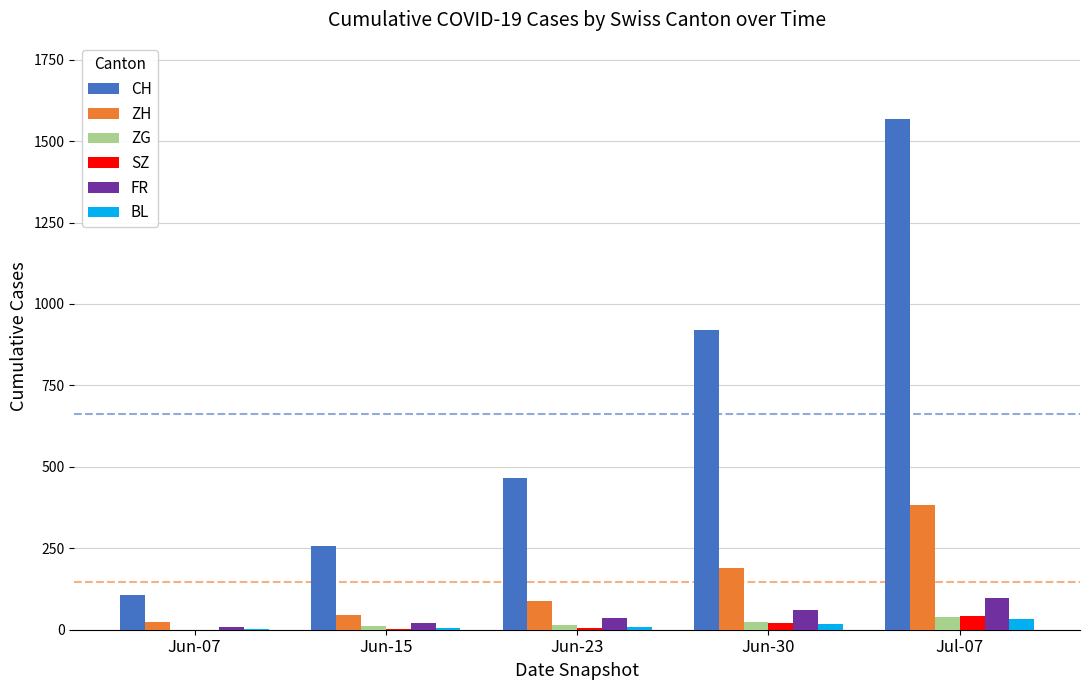

The value of CH at Jun-07 is 108. True or false?

True